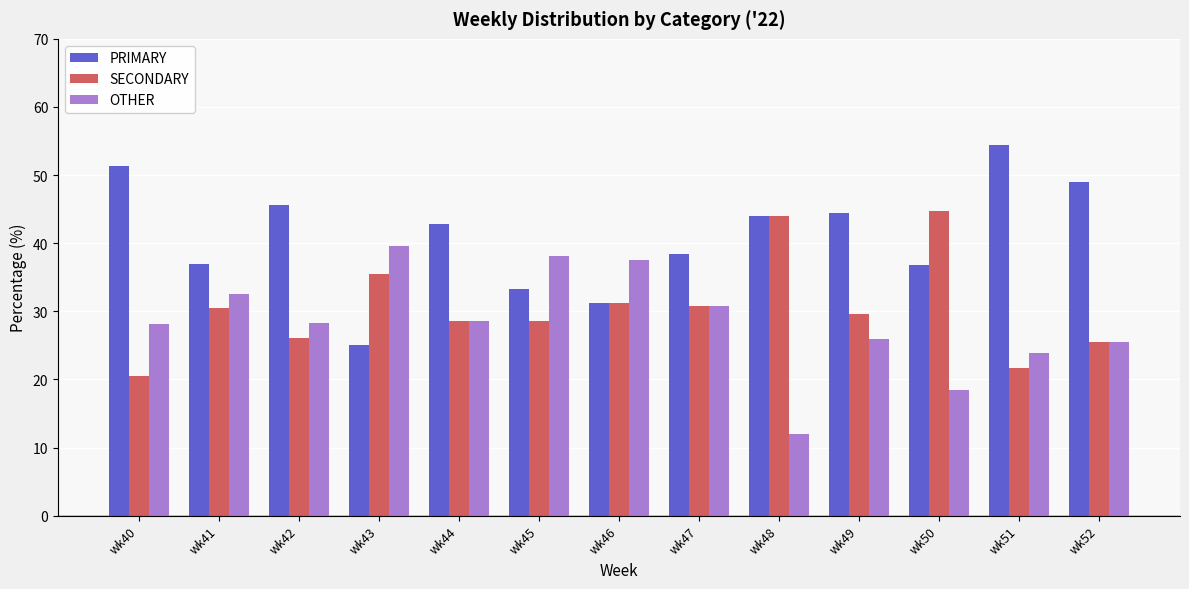

Which category has the highest value in the SECONDARY series?

wk50